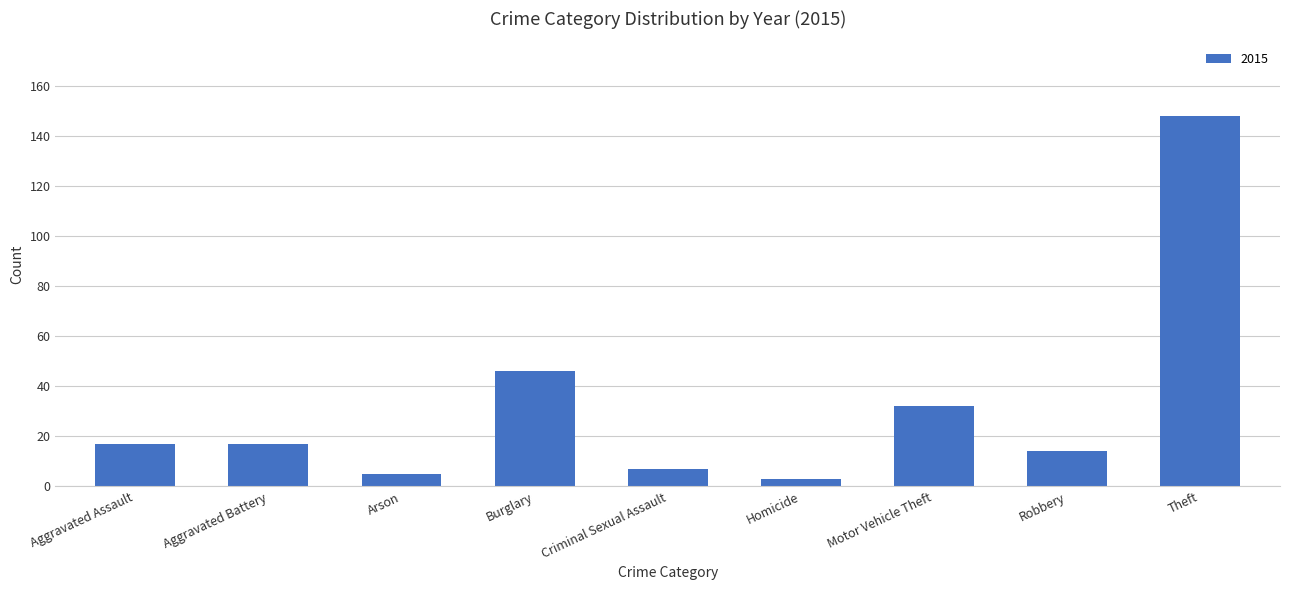

Which has a higher value, Robbery or Theft?

Theft